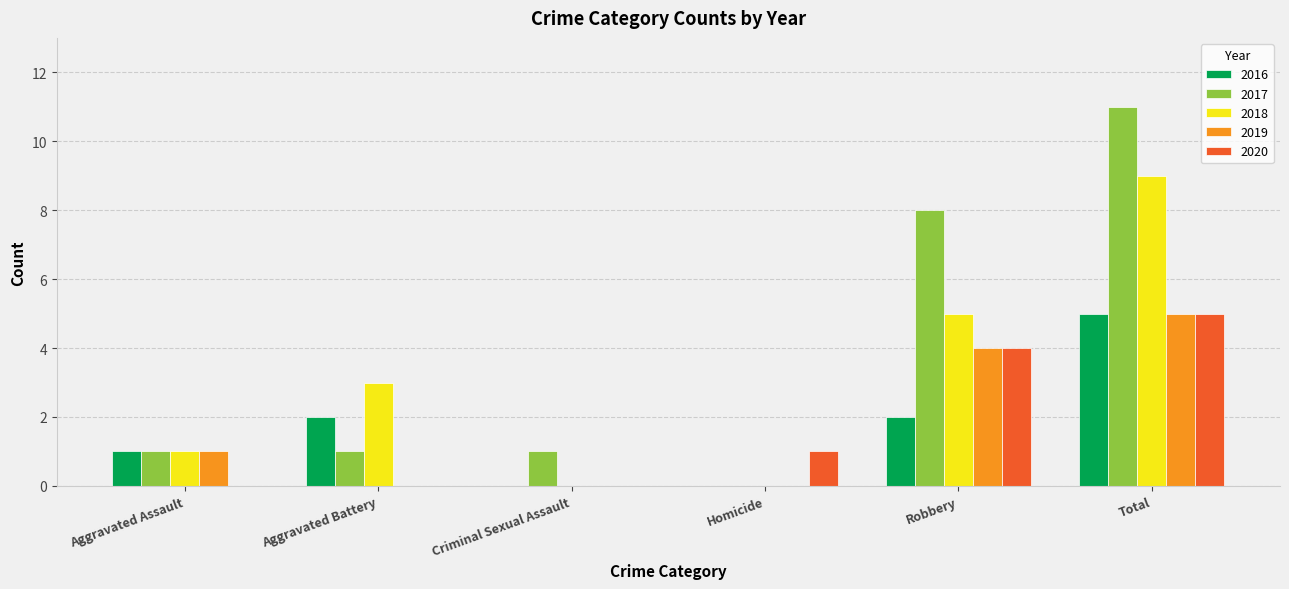

What is the maximum value for 2017?

11